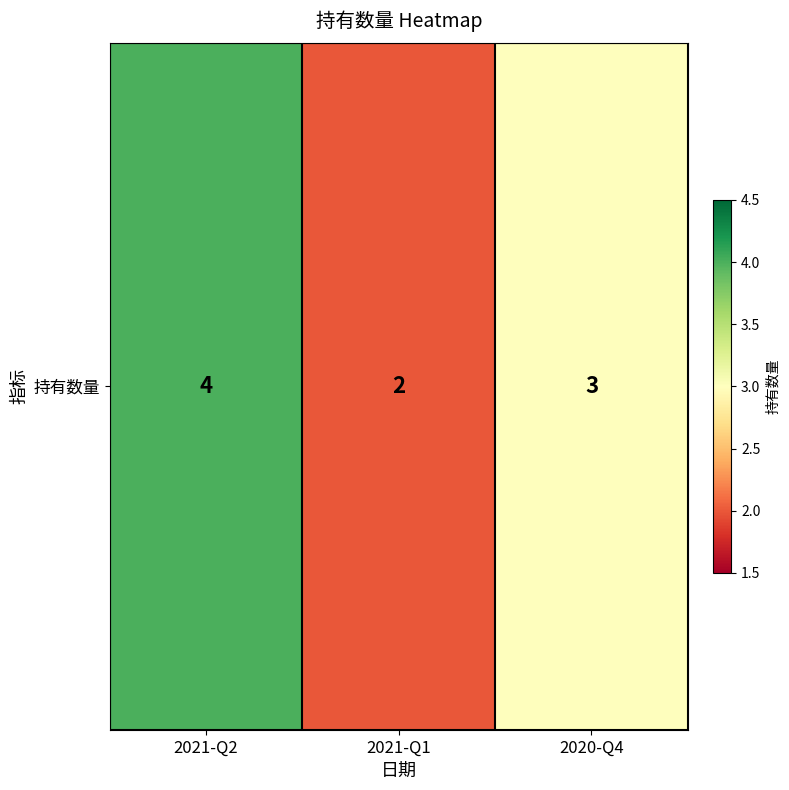

Is it true that the value at 2021-Q2 is 4?

True